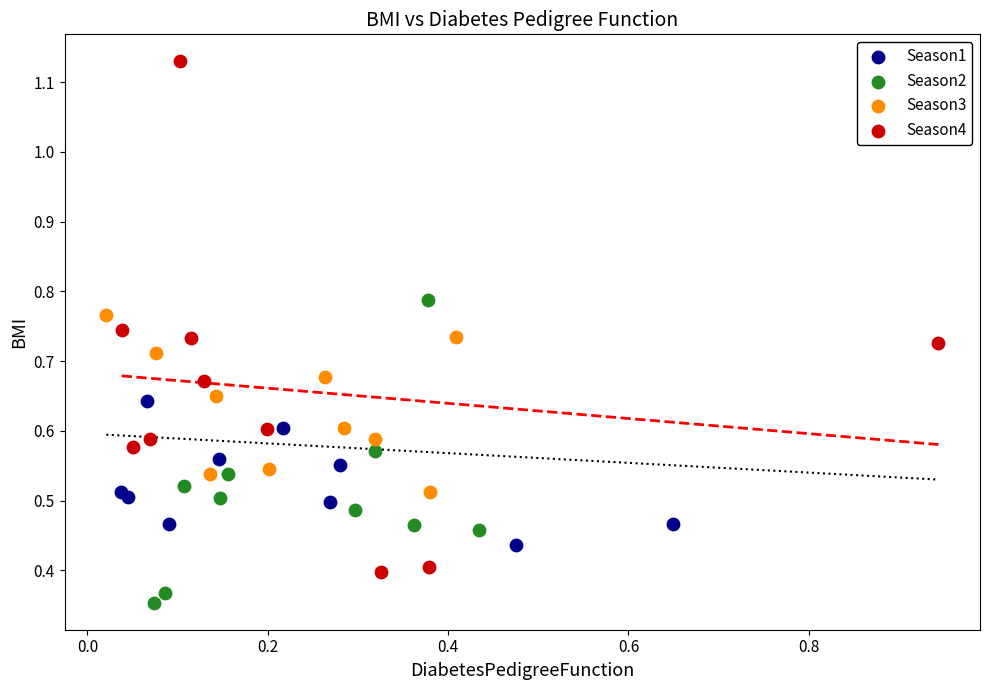

Which series has the widest spread of Y values?

Season4